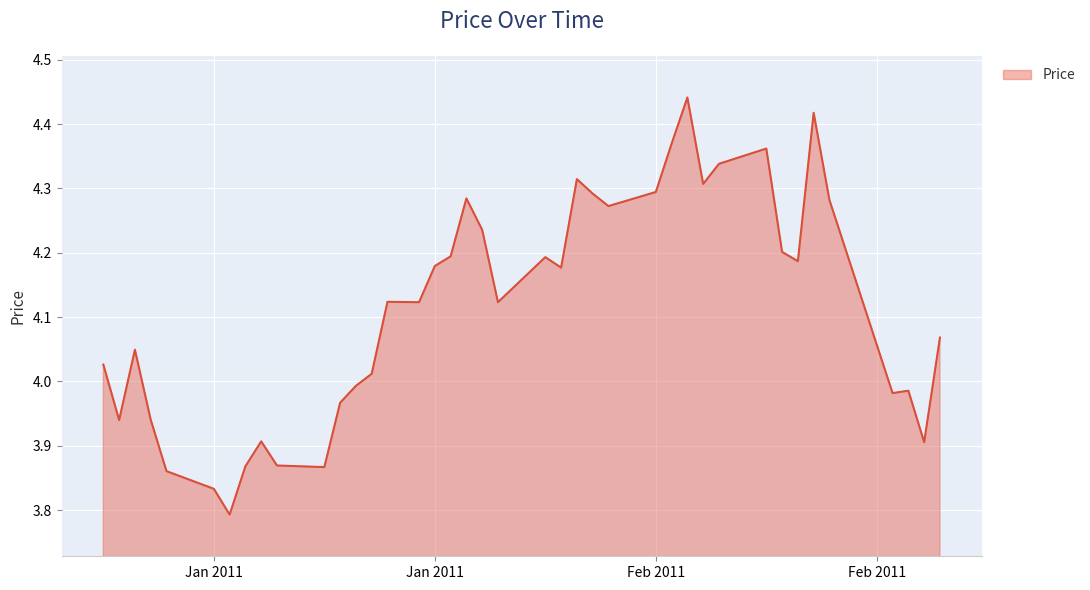

How many distinct data groups are displayed?

1